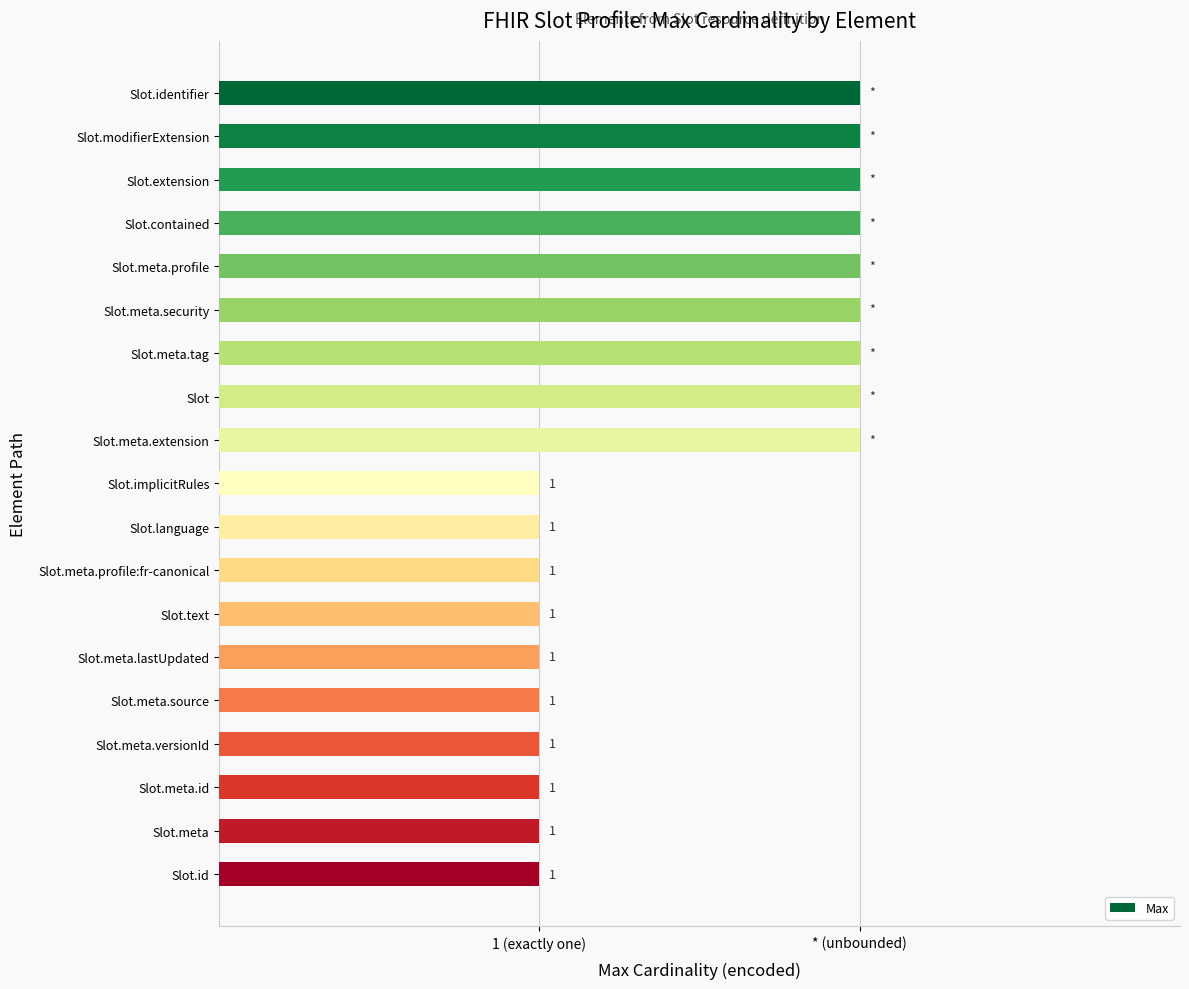

What is the maximum value shown in the chart?

2